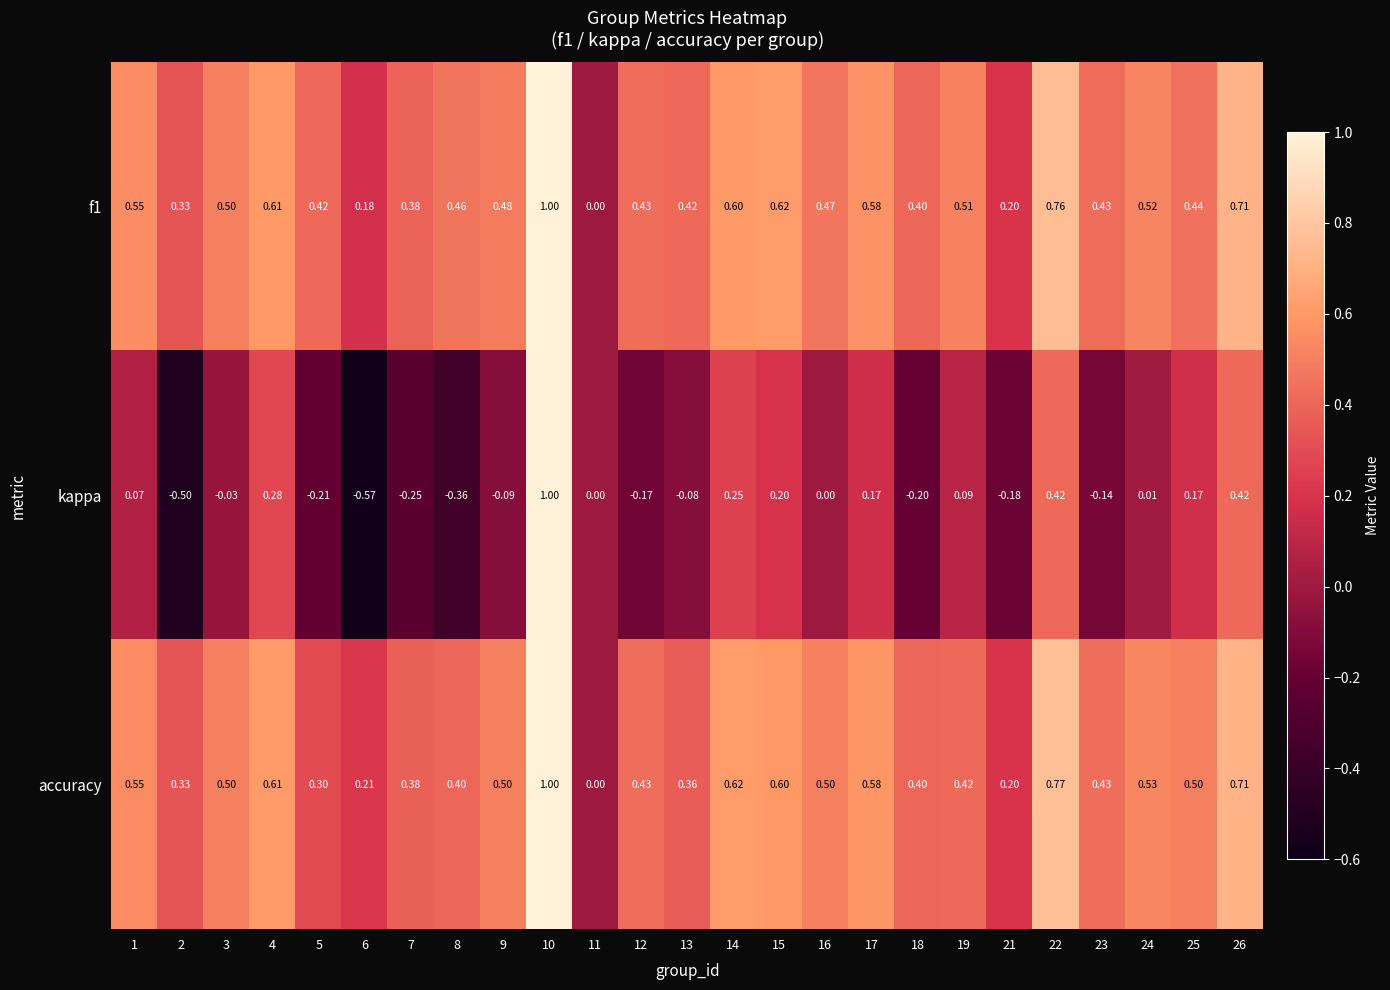

Which series has the largest range (max minus min)?

kappa